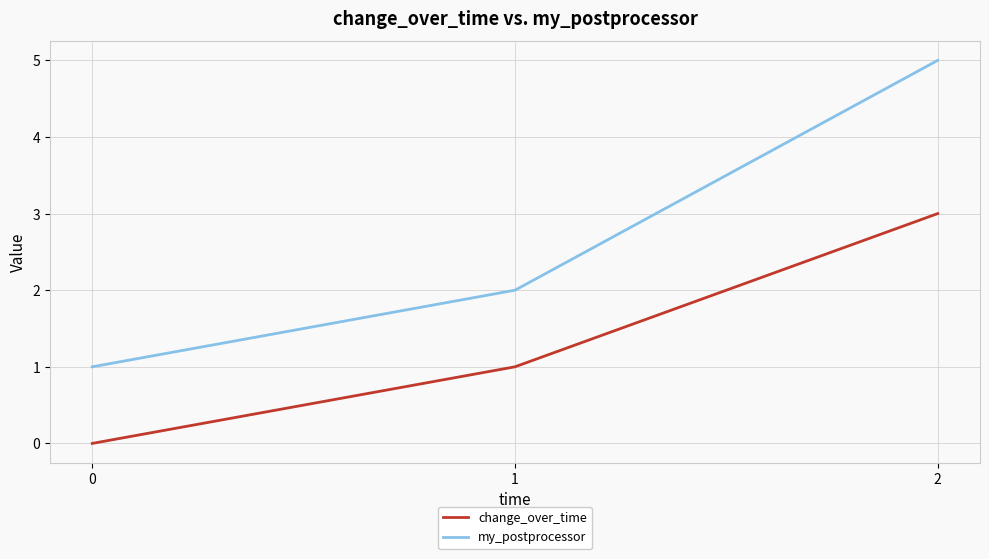

What is the spread (max minus min) of values at 0?

1